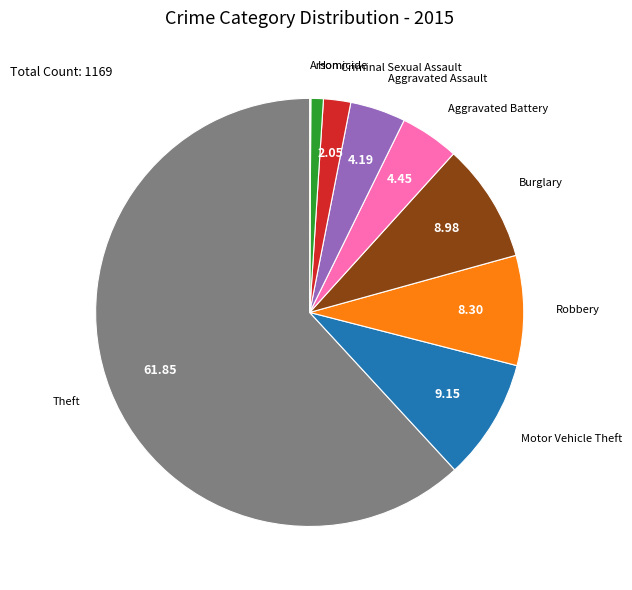

Is there any slice that represents more than half of the pie?

Yes